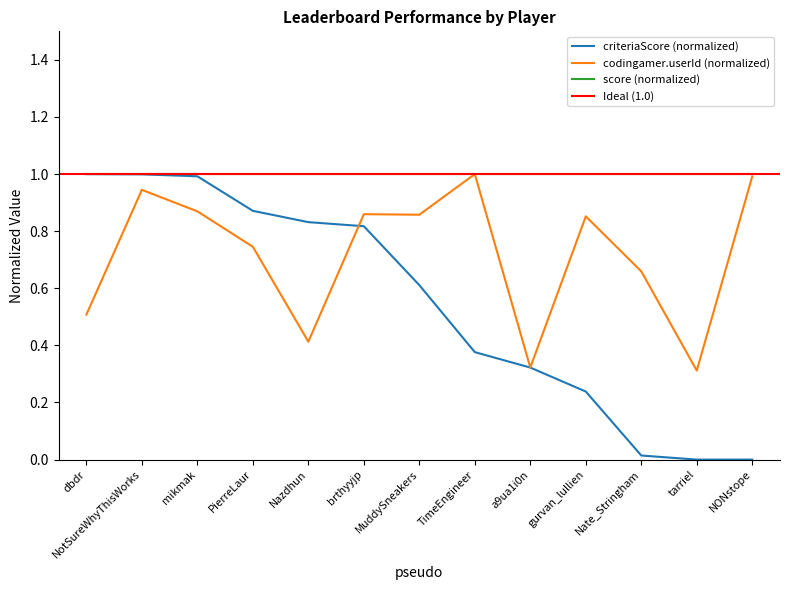

At which category does codingamer.userId reach its first local peak?

NotSureWhyThisWorks